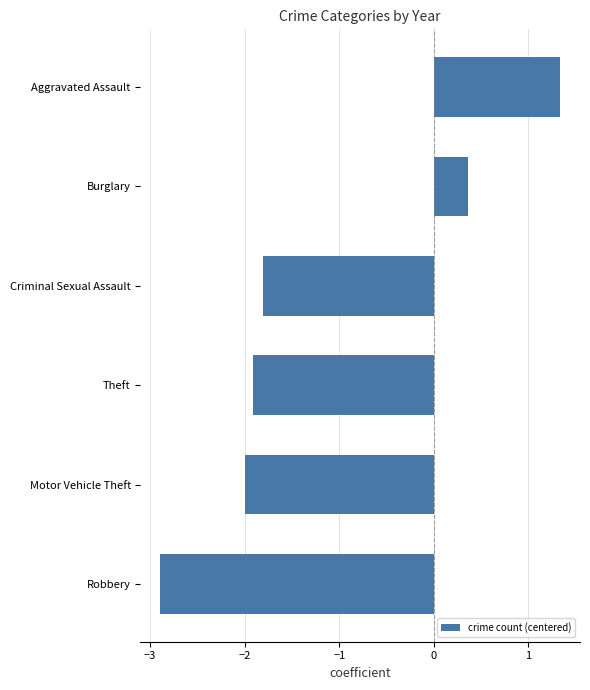

Is it true that the value at Aggravated Assault is 0.7?

False